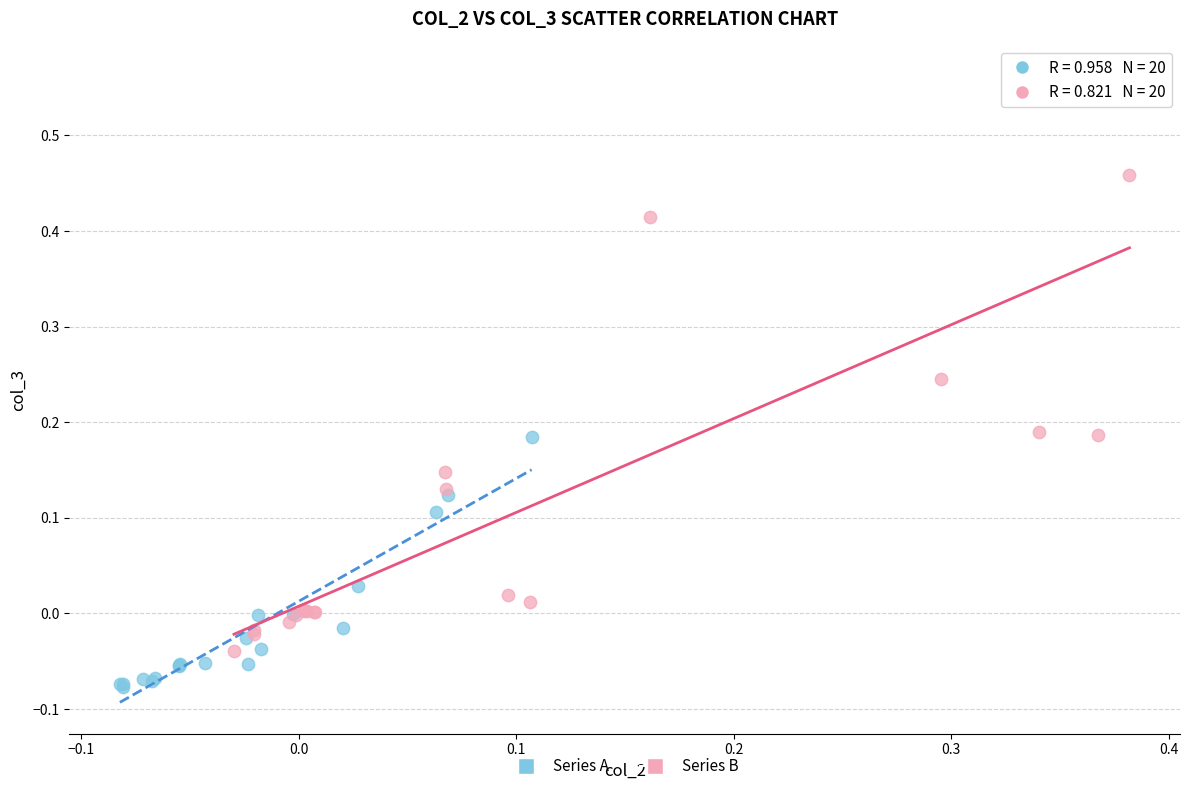

Which series contains the lowest Y value?

Series A